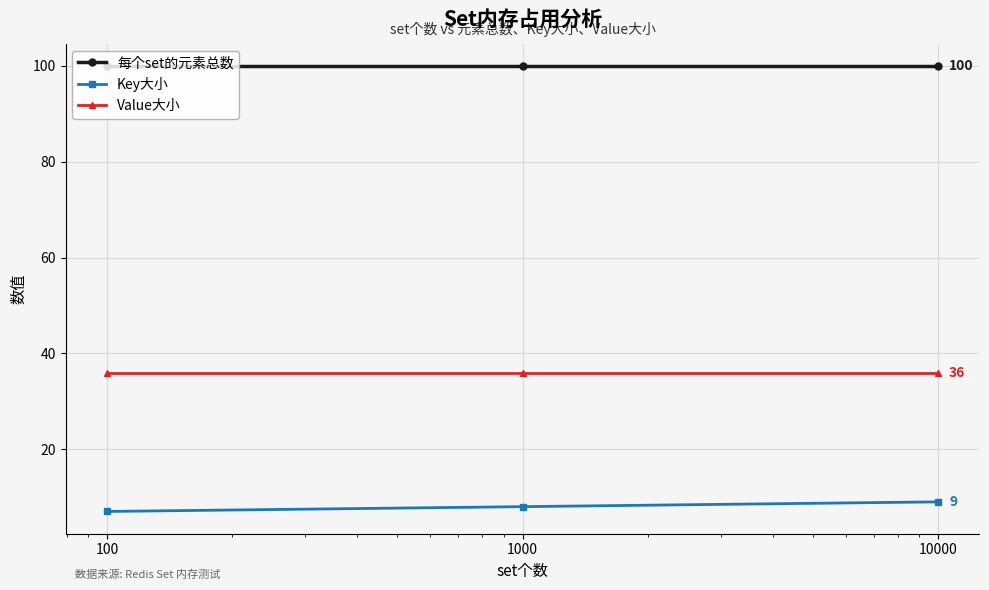

What is the smallest value displayed?

7